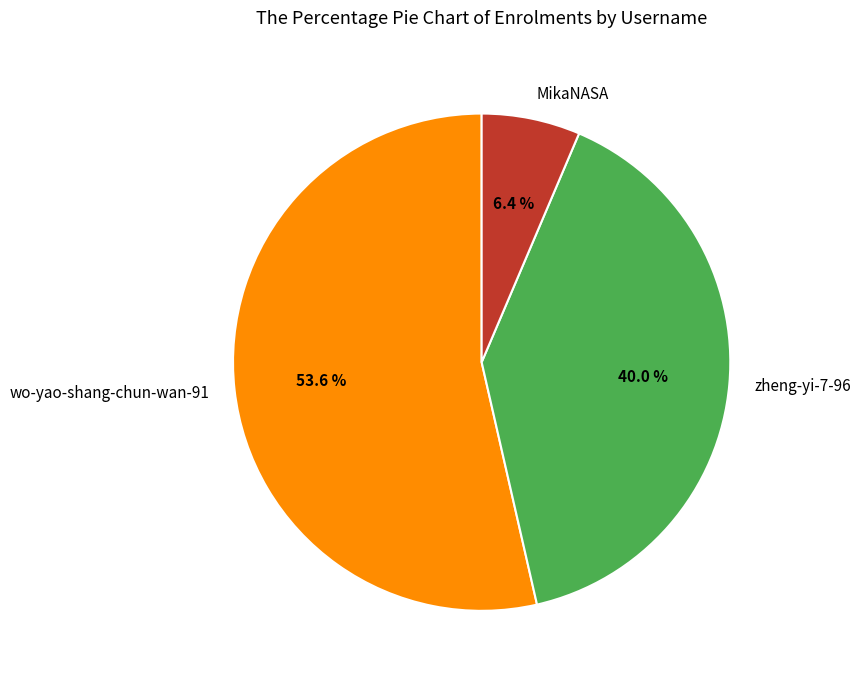

How much of the chart is everything except zheng-yi-7-96?

60.0%